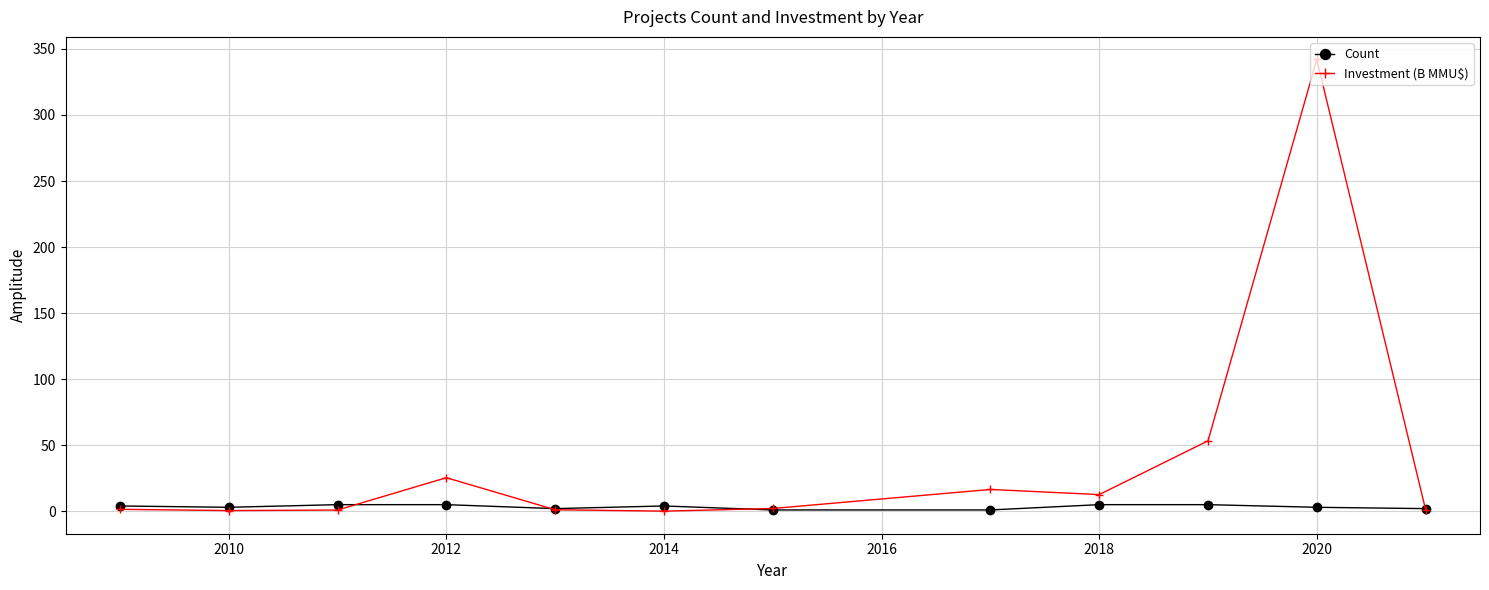

What is the maximum value shown in the chart?

342.0